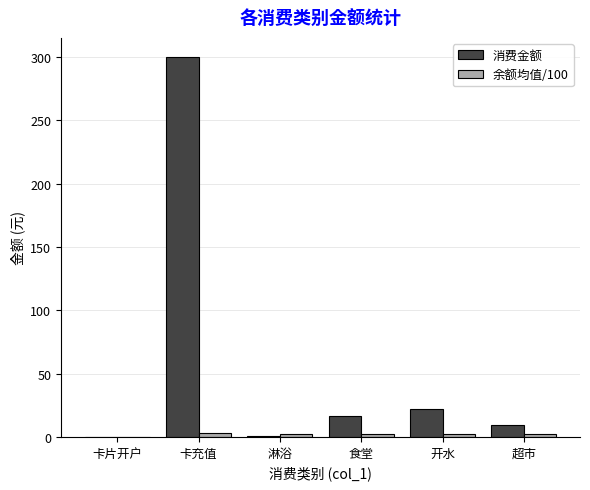

Which series has the largest total across all categories?

消费金额